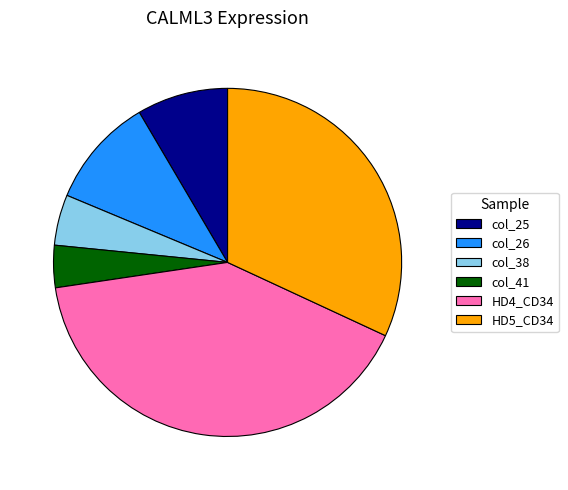

Between col_26 and col_38, which is larger?

col_26